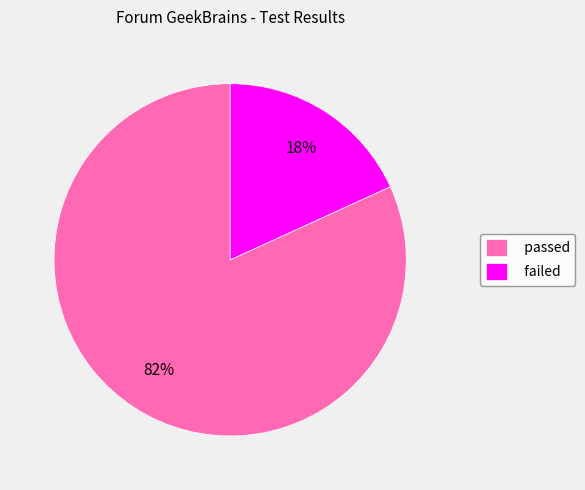

Which has a higher value, failed or passed?

passed